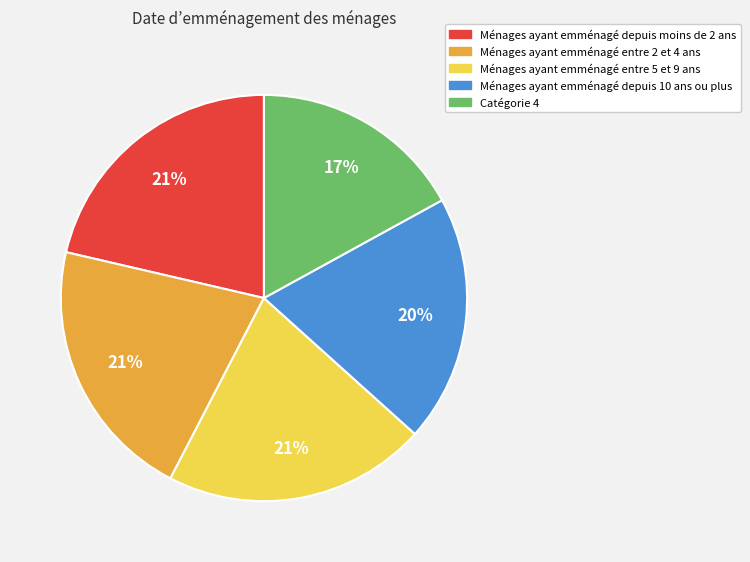

To the nearest percent, what is the average slice percentage?

20%